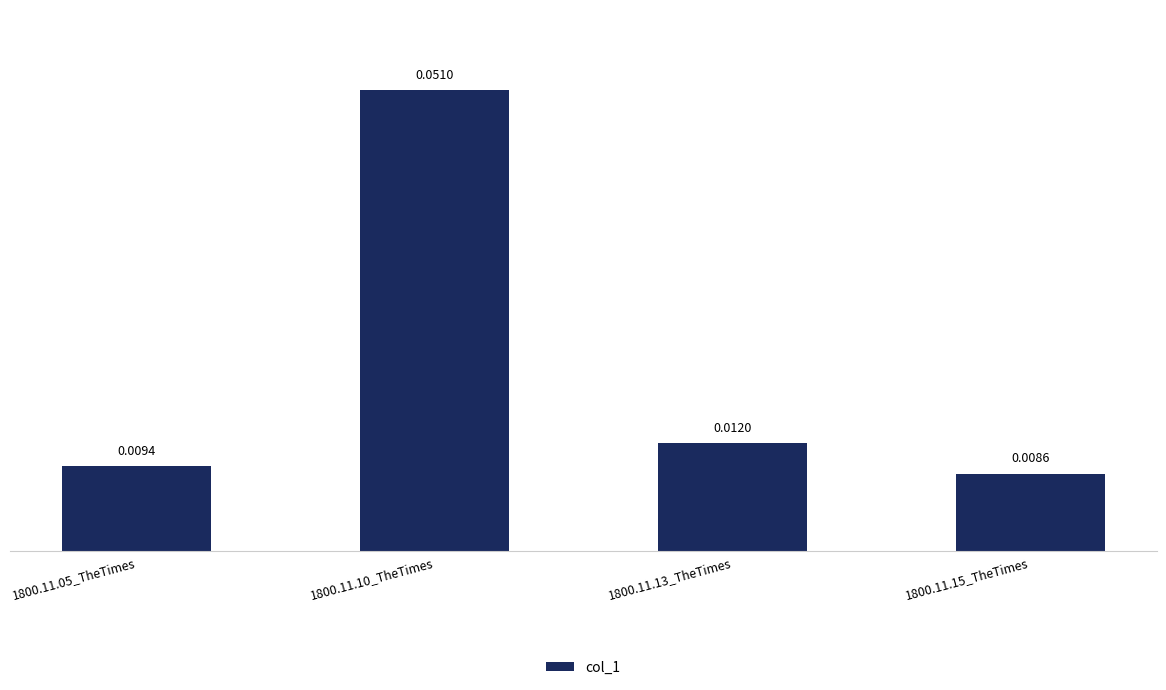

List the labels in order of value, smallest first.

1800.11.15_TheTimes, 1800.11.05_TheTimes, 1800.11.13_TheTimes, 1800.11.10_TheTimes